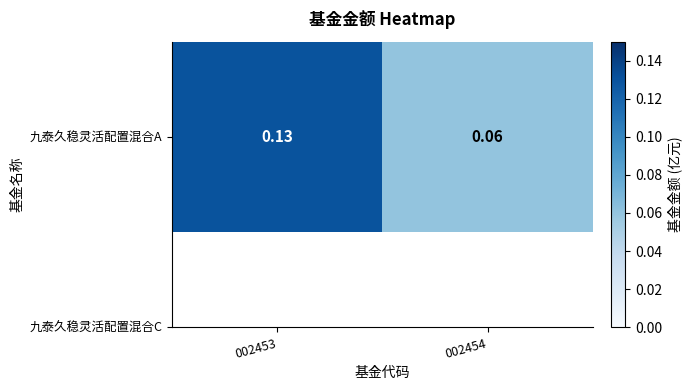

What is the minimum value shown in the chart?

0.1